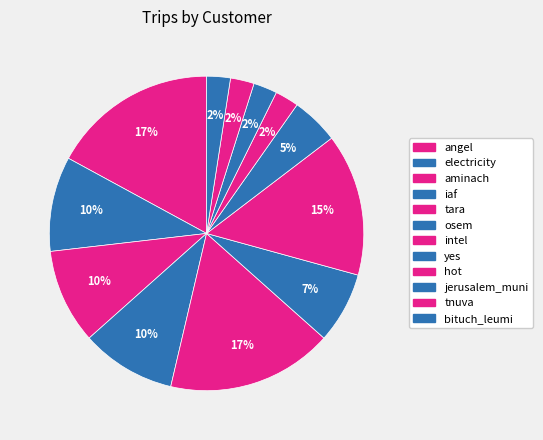

How many segments does this pie chart have?

12